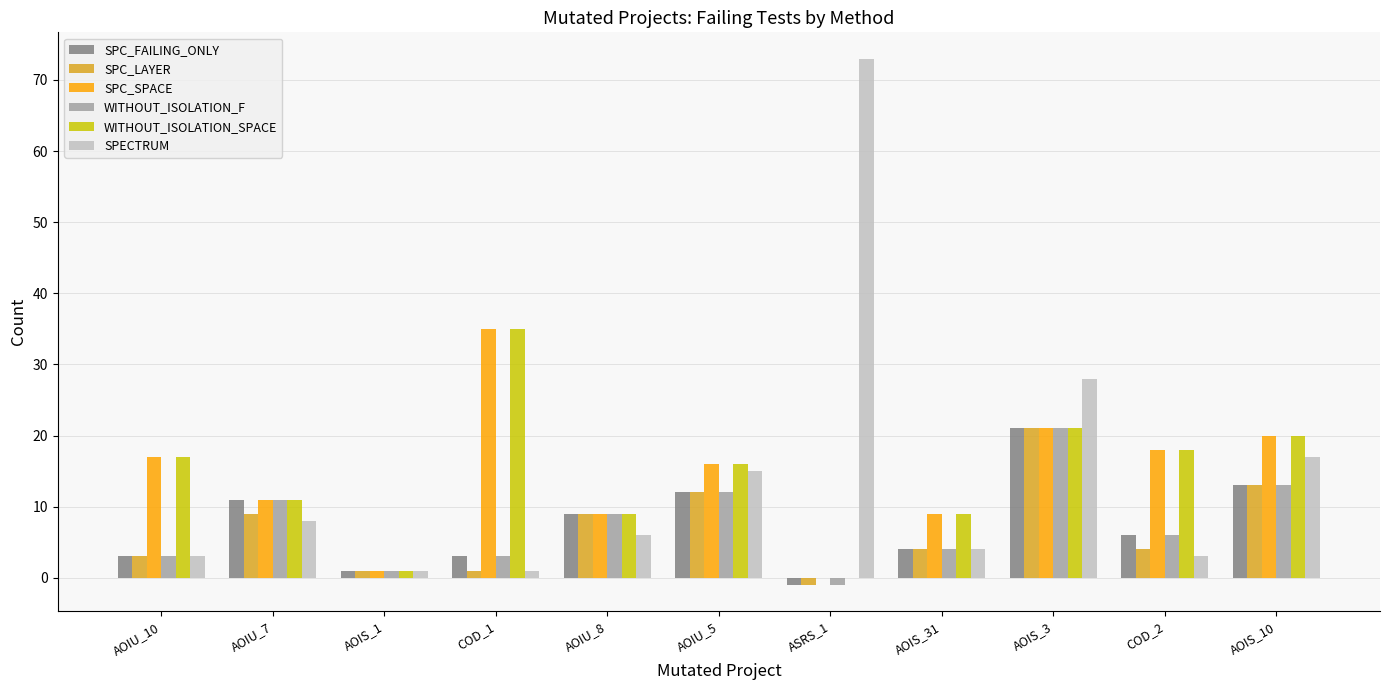

Which category has the highest value across all series?

ASRS_1